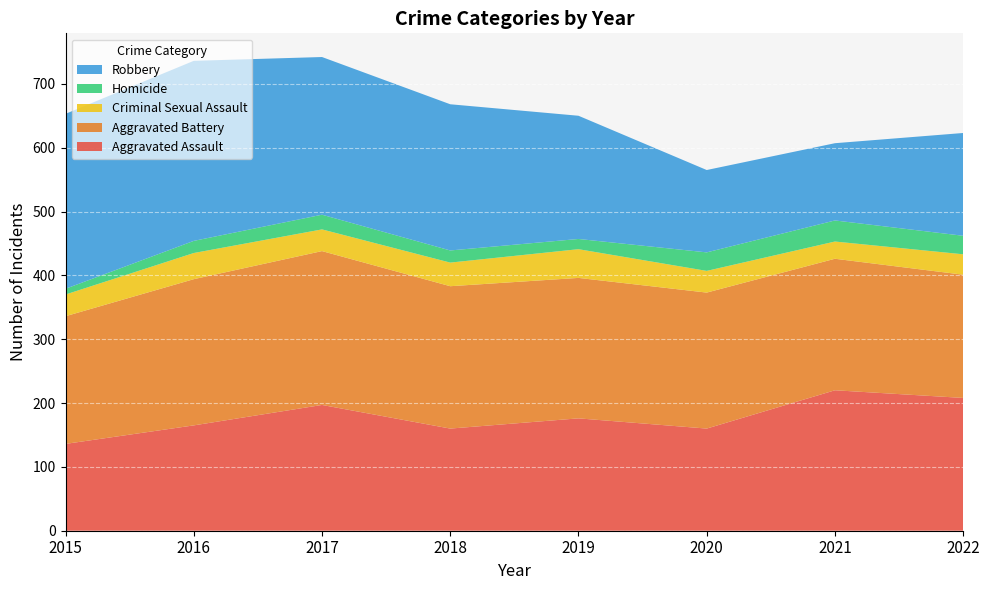

Reading right to left, what are all the values shown in this chart?

Aggravated Assault: 2022=208	2021=220	2020=160	2019=176	2018=160	2017=197	2016=165	2015=136
Aggravated Battery: 2022=193	2021=206	2020=213	2019=220	2018=223	2017=241	2016=229	2015=200
Criminal Sexual Assault: 2022=32	2021=27	2020=34	2019=45	2018=37	2017=34	2016=41	2015=34
Homicide: 2022=29	2021=33	2020=29	2019=16	2018=19	2017=23	2016=19	2015=9
Robbery: 2022=161	2021=121	2020=129	2019=193	2018=229	2017=247	2016=282	2015=274